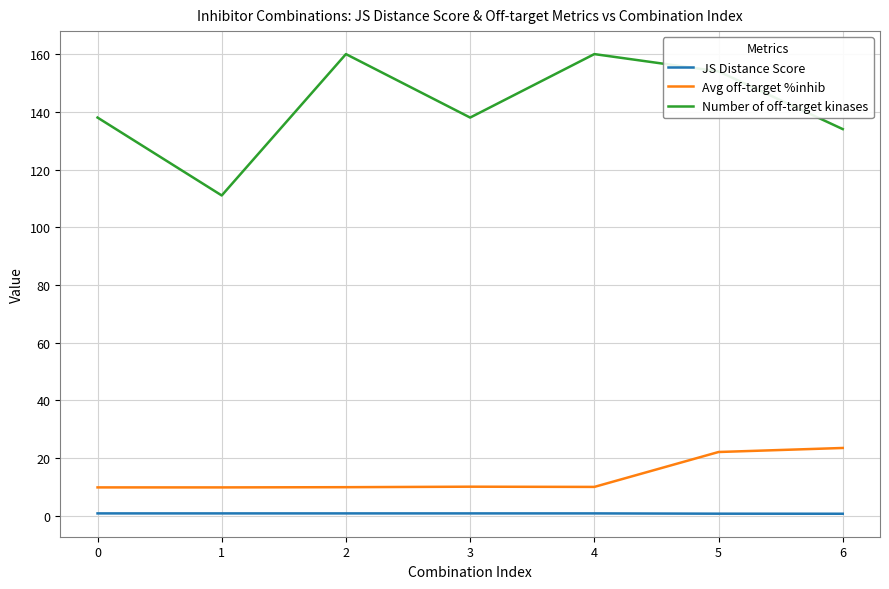

Is it true that Avg off-target %inhib equals 9.8 at 1?

True